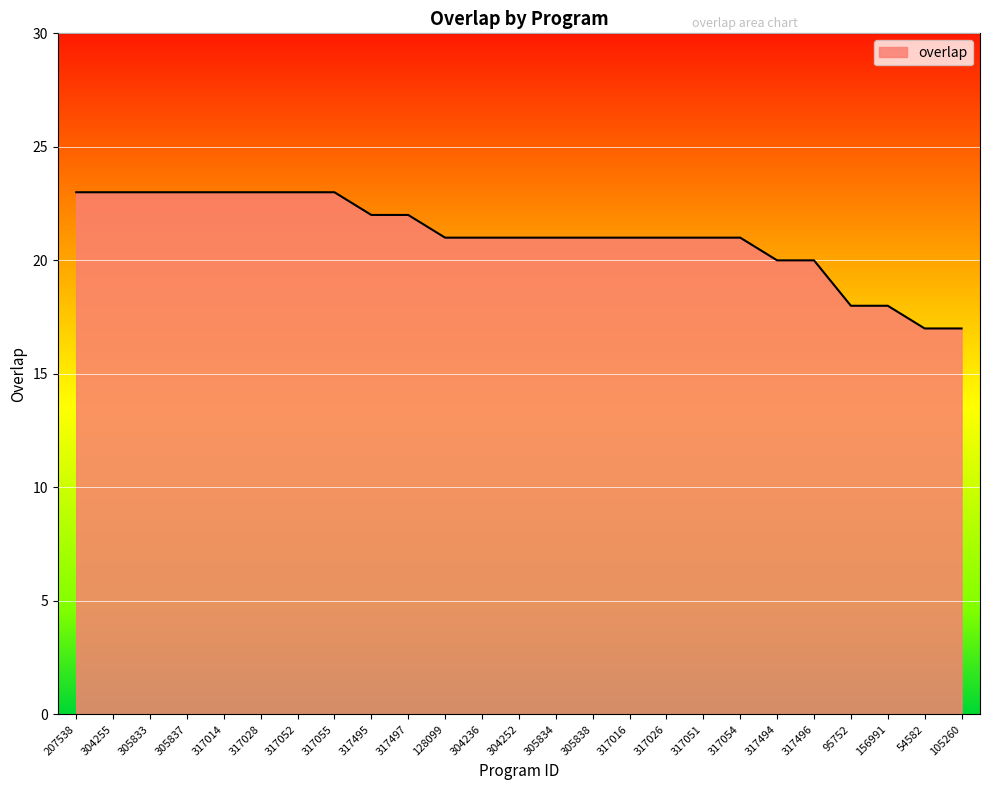

What is the sum of the values at 317497 and 305833?

45